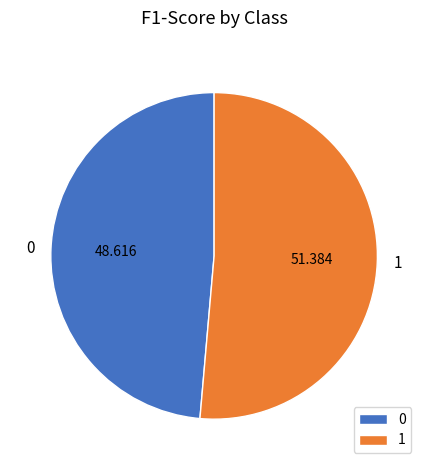

Does 0 represent more than half of the total?

No